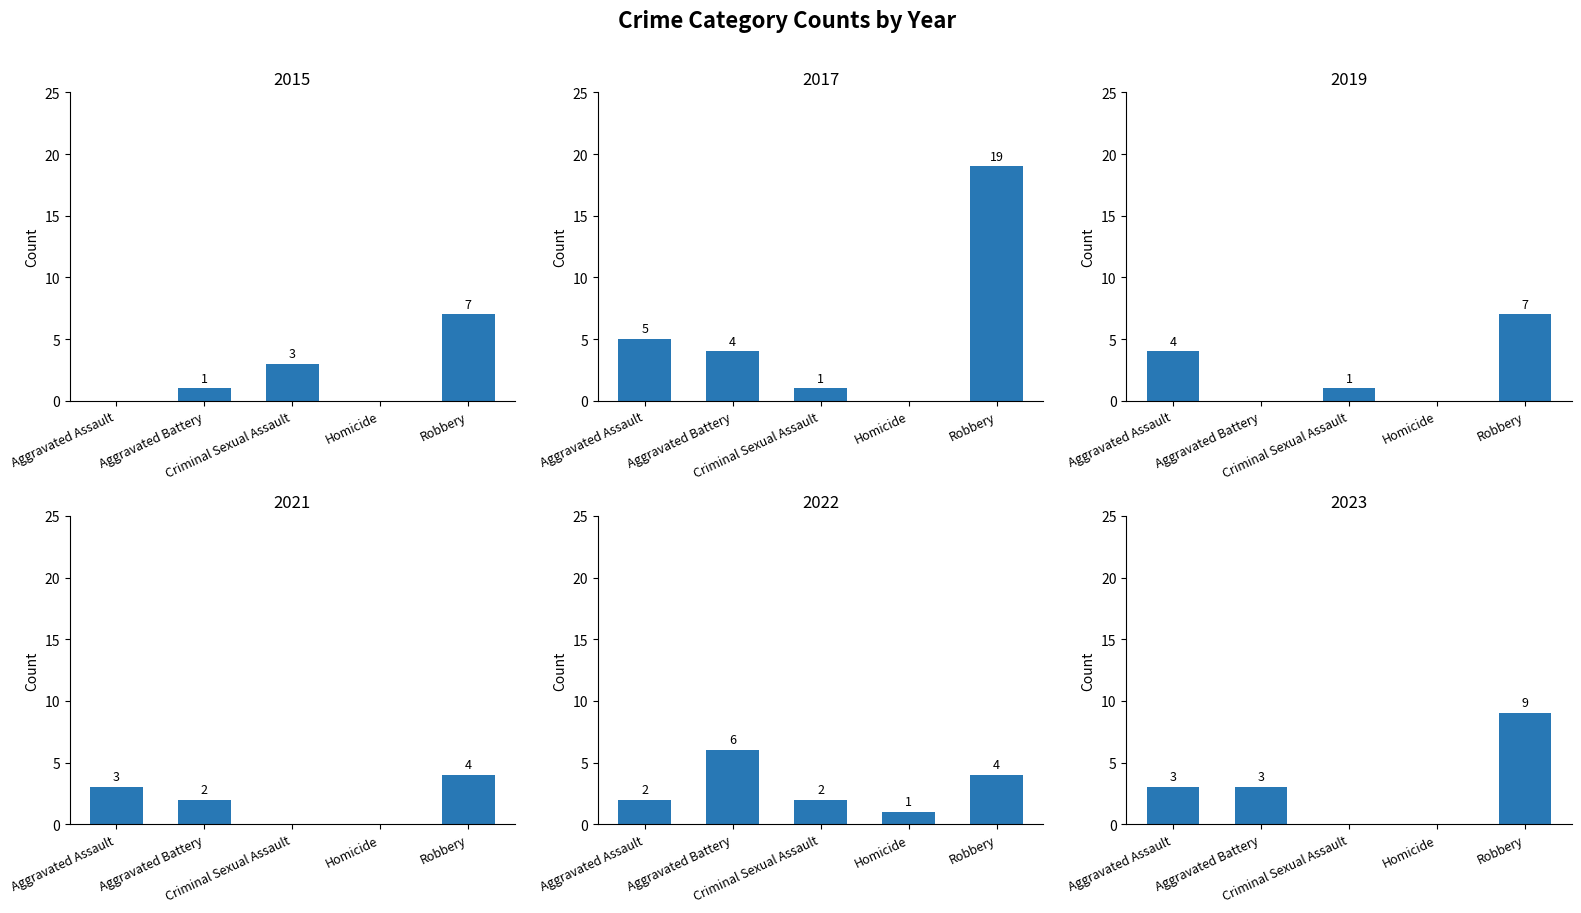

Does the chart contain stacked bars?

No